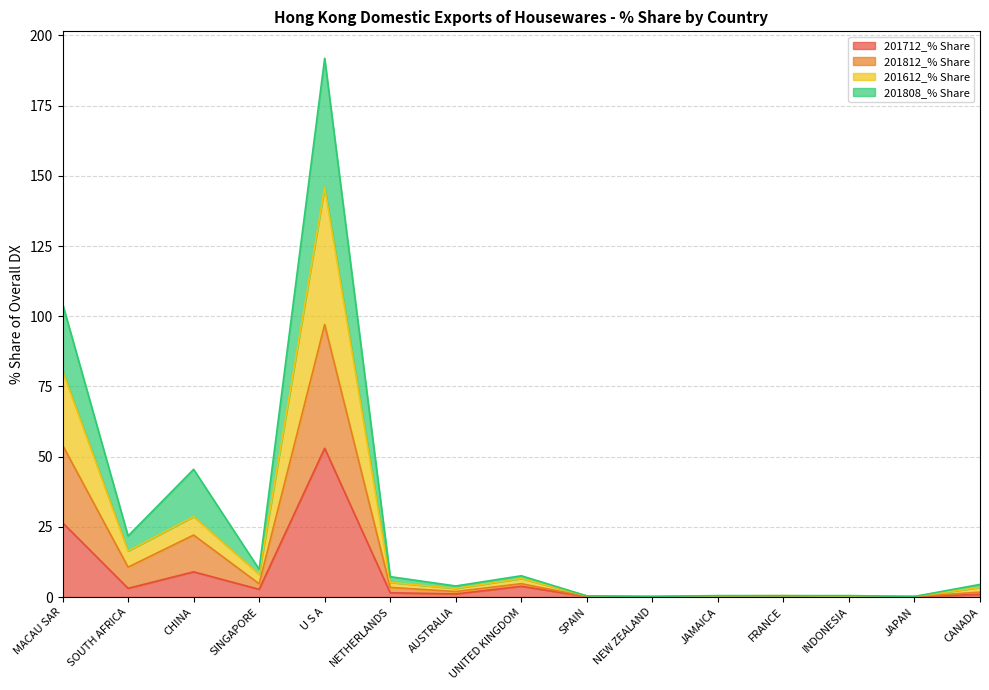

How many distinct data groups are displayed?

4